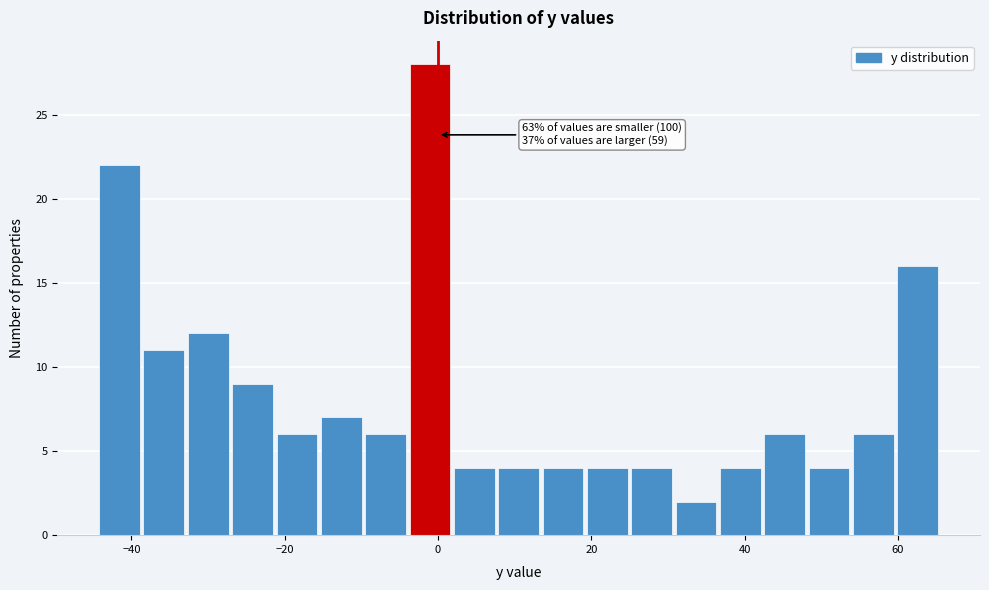

Read against the x-axis, roughly where is the centre of the tallest bar?

-2